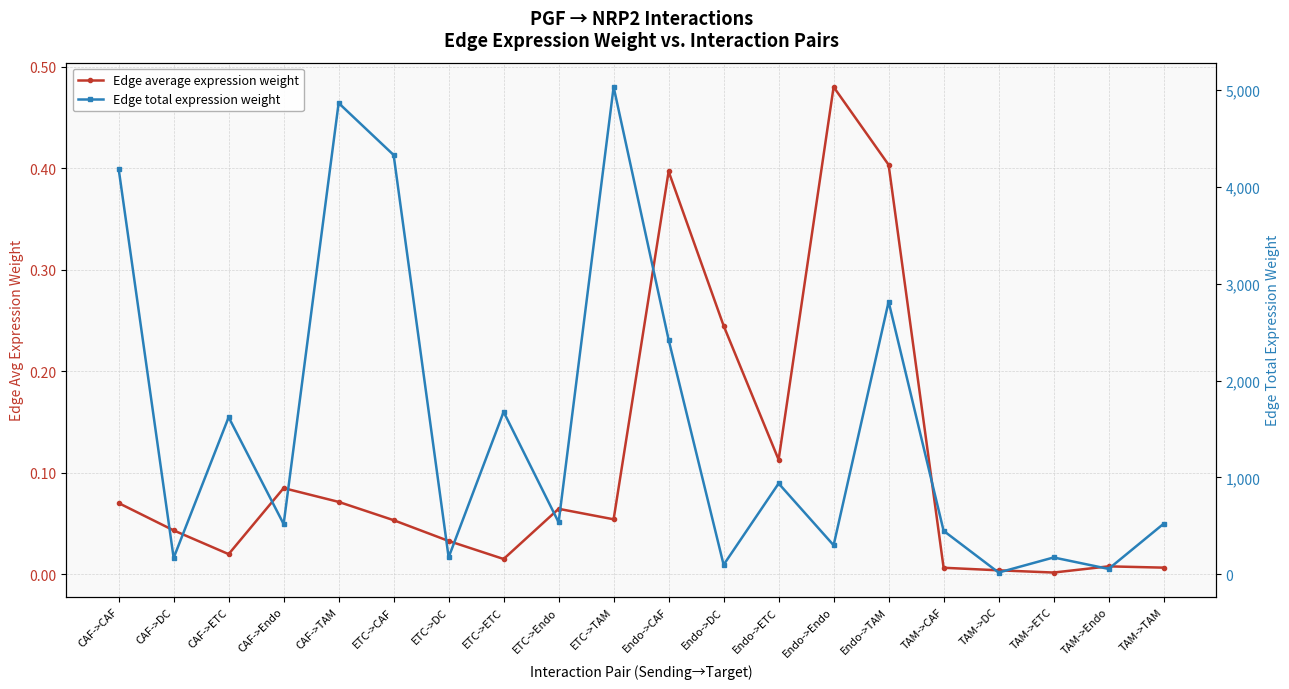

In Edge average expression weight, how many points are lower than both neighbors (excluding endpoints)?

5